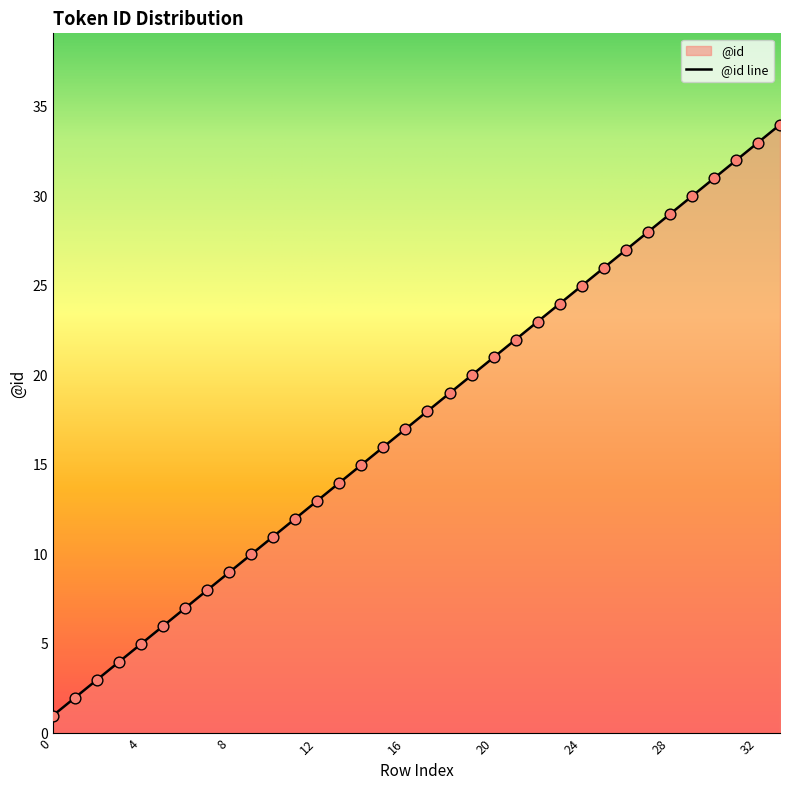

Between 17 and 30, which is larger?

30